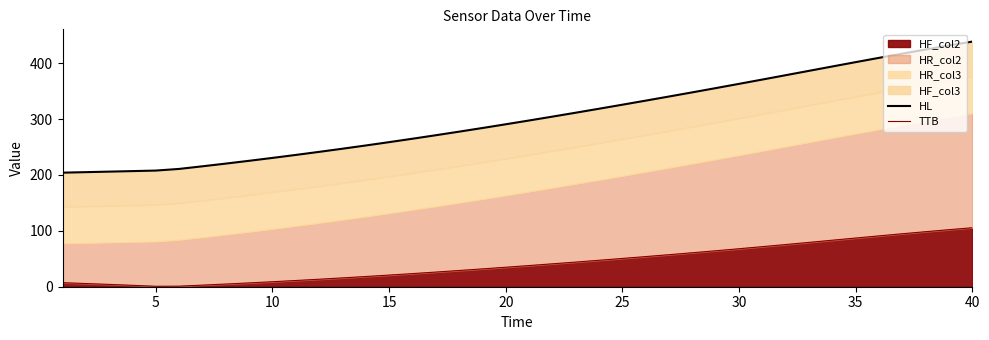

What is the maximum value for HF_col2?

105.5